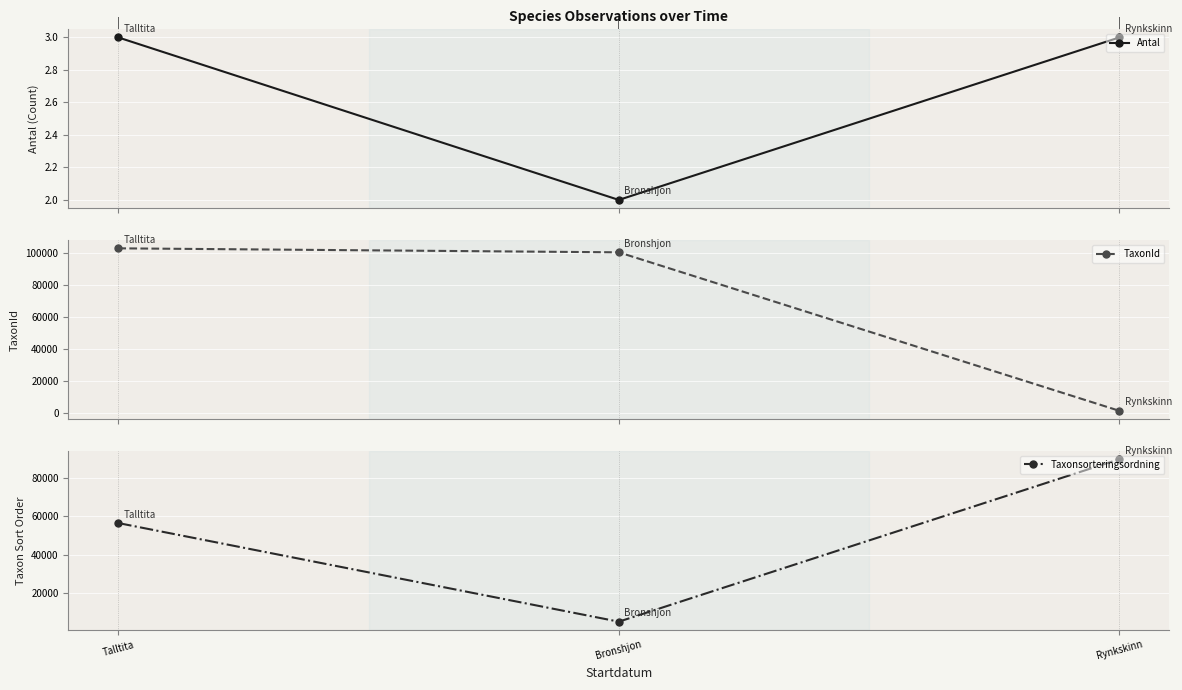

True or false: Taxonsorteringsordning has a value of 3313 at Bronshjon.

False